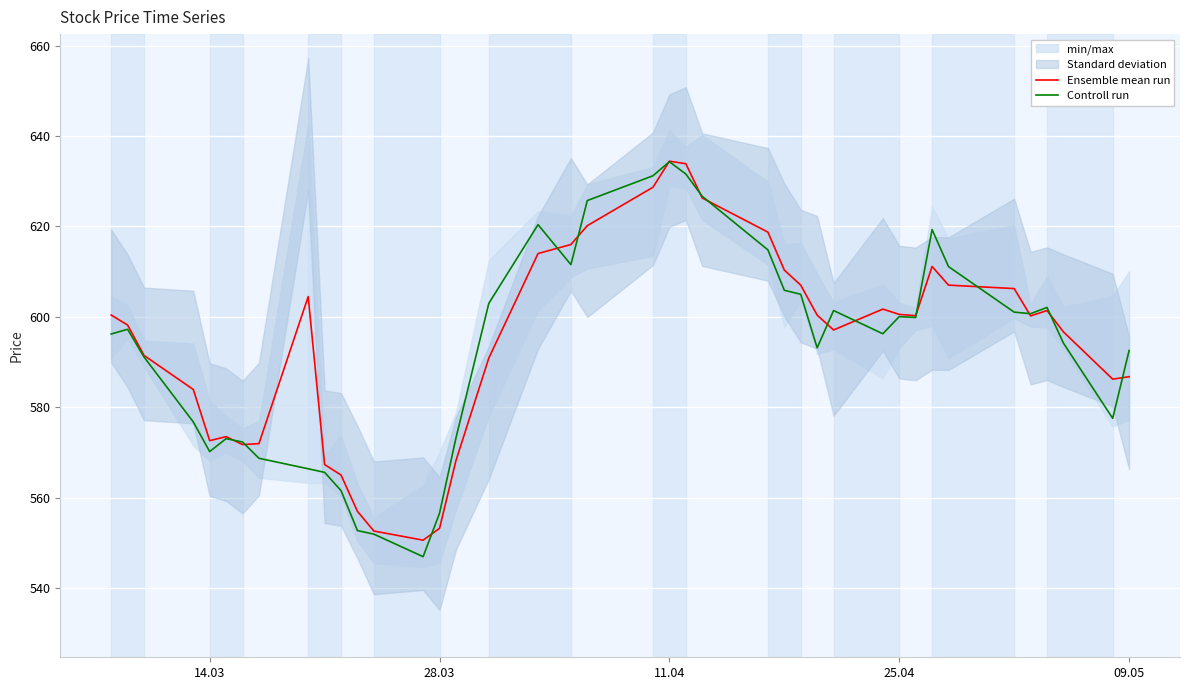

Rank the series by their maximum value, from highest to lowest.

Ensemble mean run, Controll run